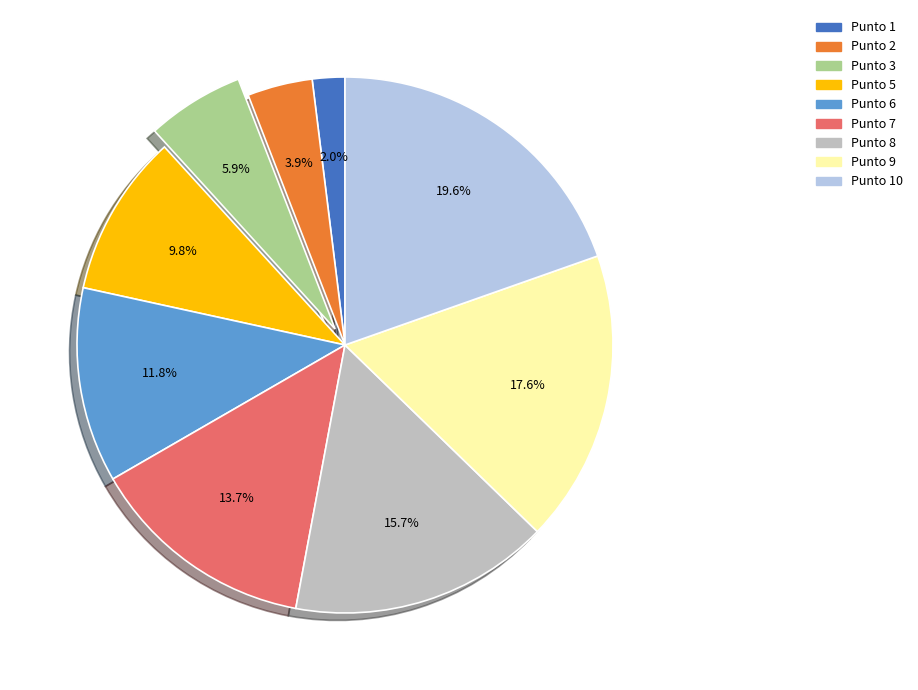

What percentage is the Punto 7 slice, to the nearest percent?

14%